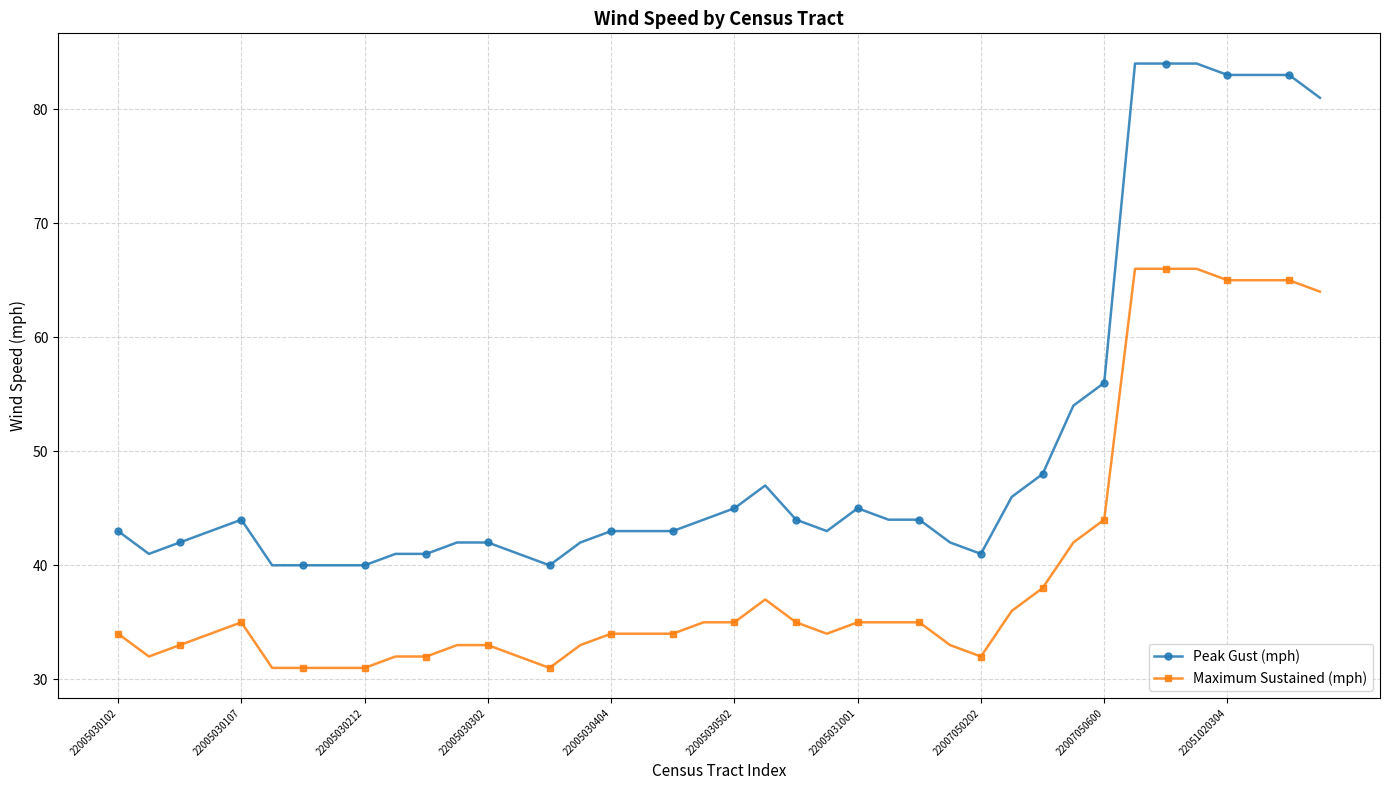

Reading left to right, list all the values displayed in this chart.

Peak Gust (mph): 43	41	42	43	44	40	40	40	40	41	41	42	42	41	40	42	43	43	43	44	45	47	44	43	45	44	44	42	41	46	48	54	56	84	84	84	83	83	83	81
Maximum Sustained (mph): 34	32	33	34	35	31	31	31	31	32	32	33	33	32	31	33	34	34	34	35	35	37	35	34	35	35	35	33	32	36	38	42	44	66	66	66	65	65	65	64